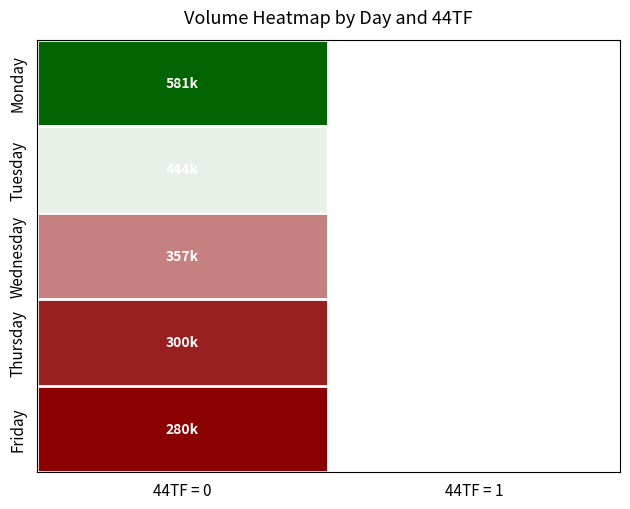

Between 44TF = 1 and 44TF = 0, which is larger?

44TF = 0